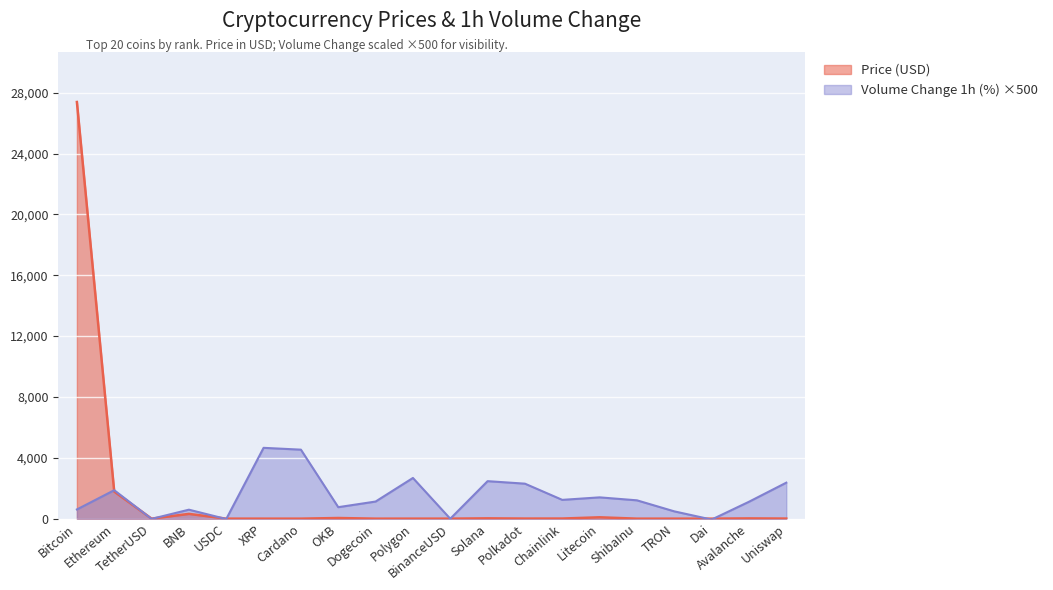

Where is Price (USD) nearest to the value 13692?

Ethereum